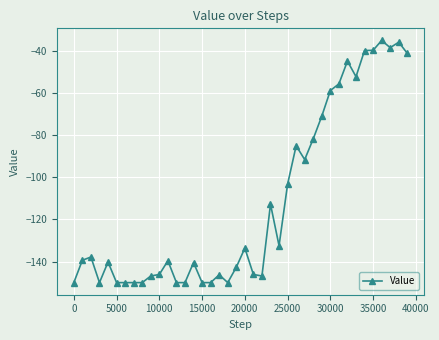

How many categories are shown in the chart?

40